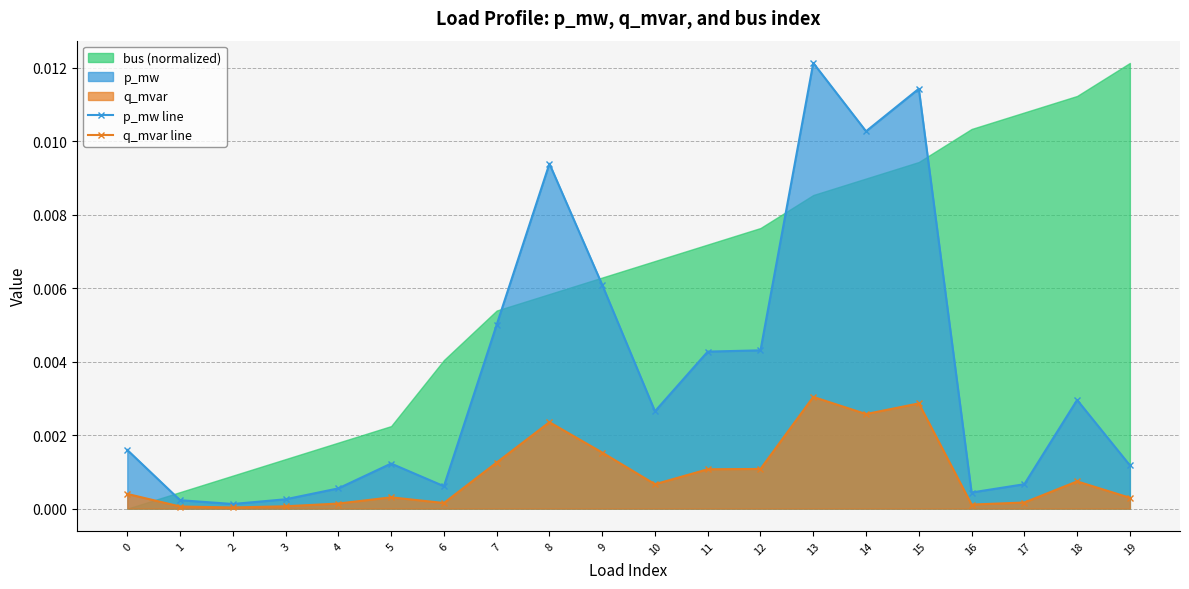

In p_mw line, how many points are lower than both neighbors (excluding endpoints)?

5